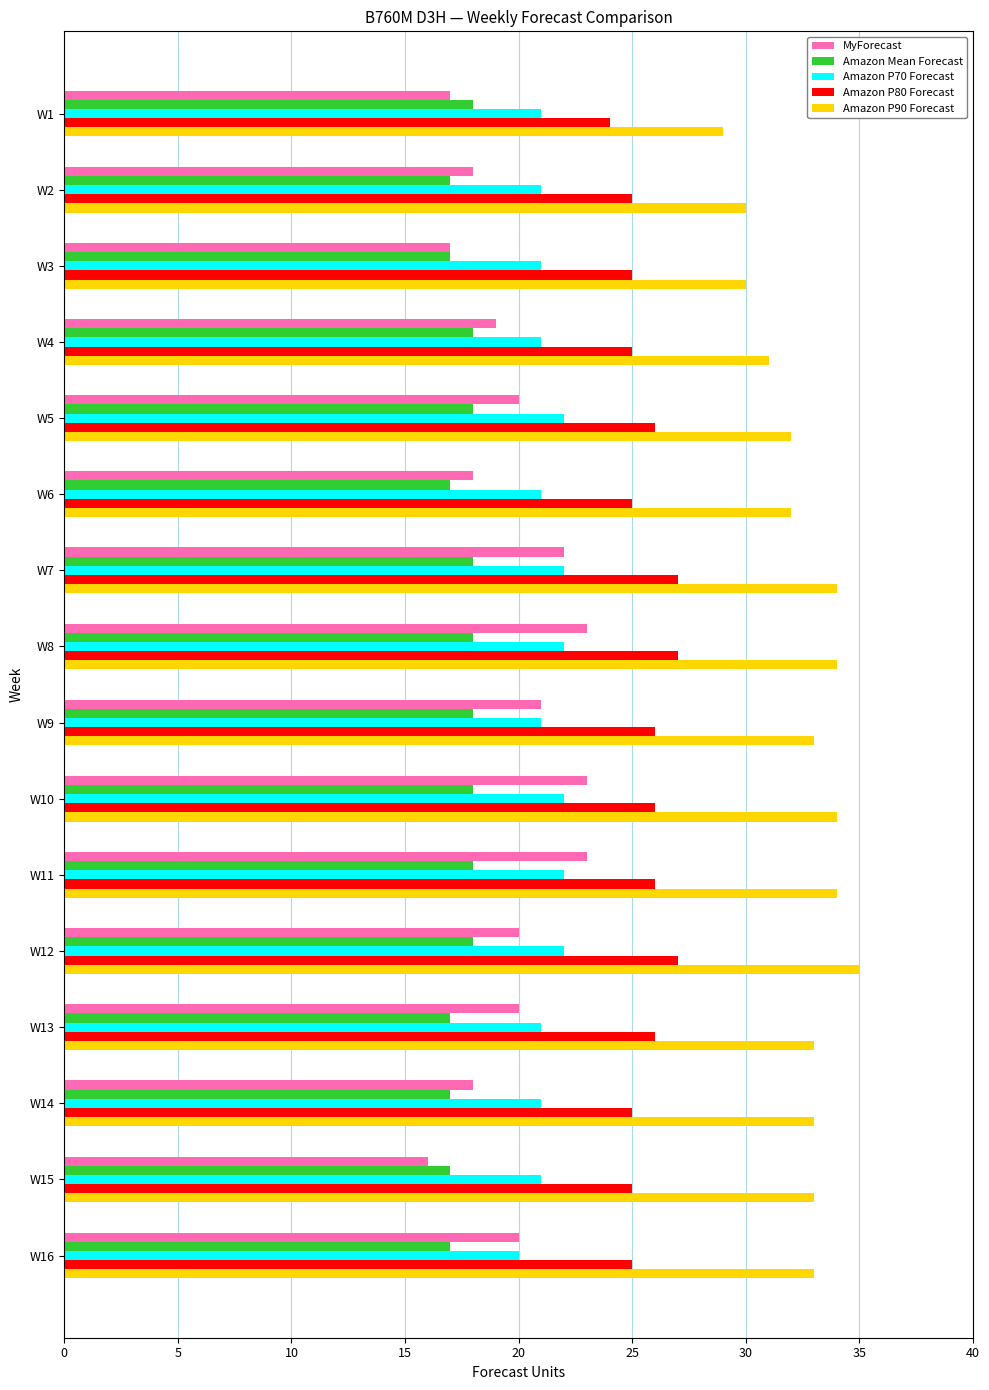

Is the value of Amazon P80 Forecast at W15 greater than the value of Amazon Mean Forecast at W5?

Yes